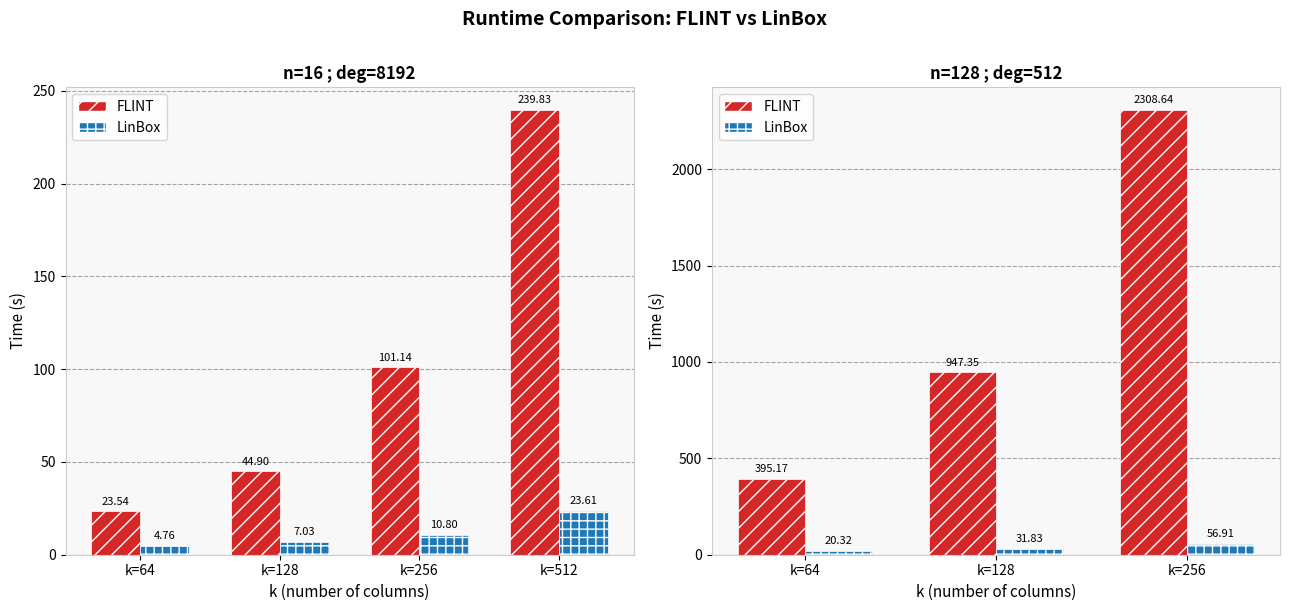

What is the highest value of the FLINT series?

2308.6